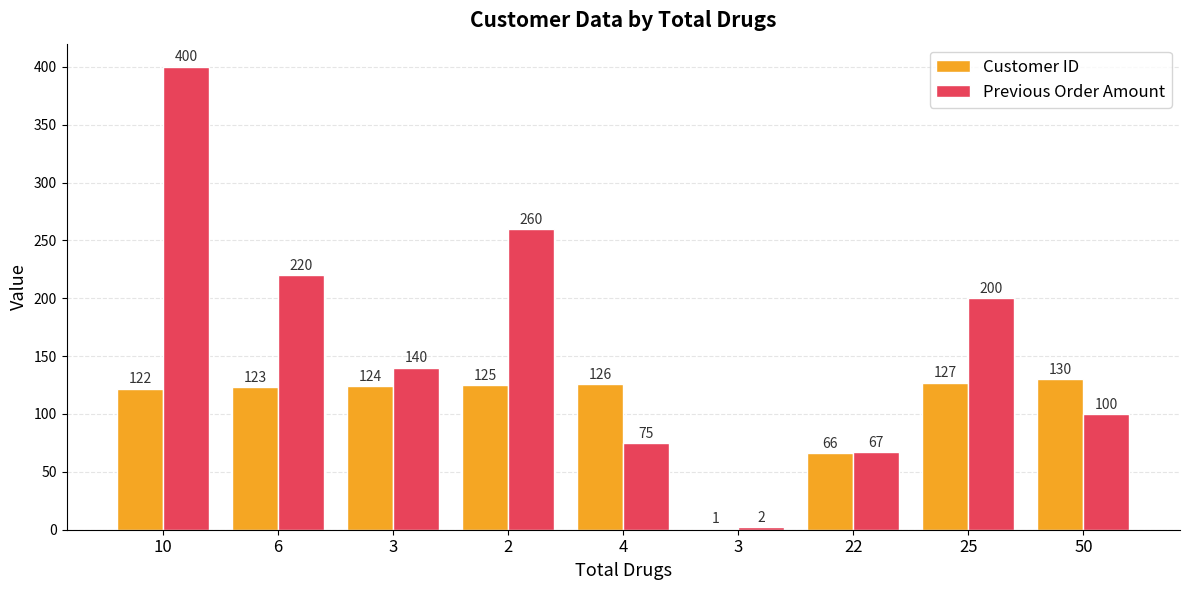

What are all the series names shown in the legend?

Customer ID, Previous Order Amount